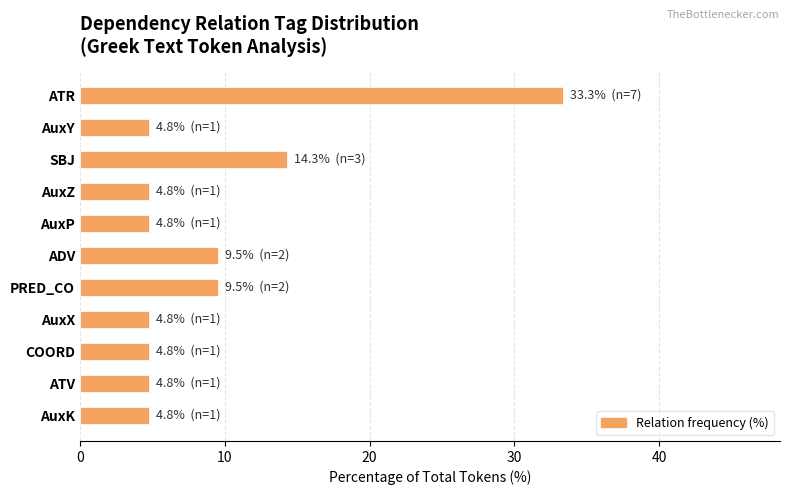

Is it true that the value at COORD is 4.8?

True